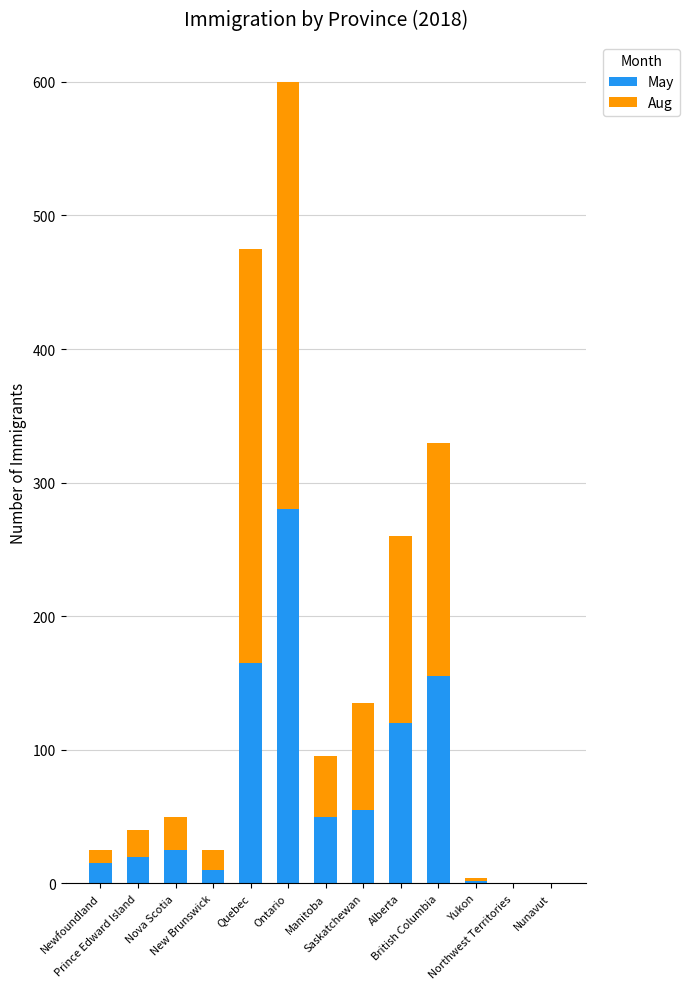

What is the sum of all May values?

897